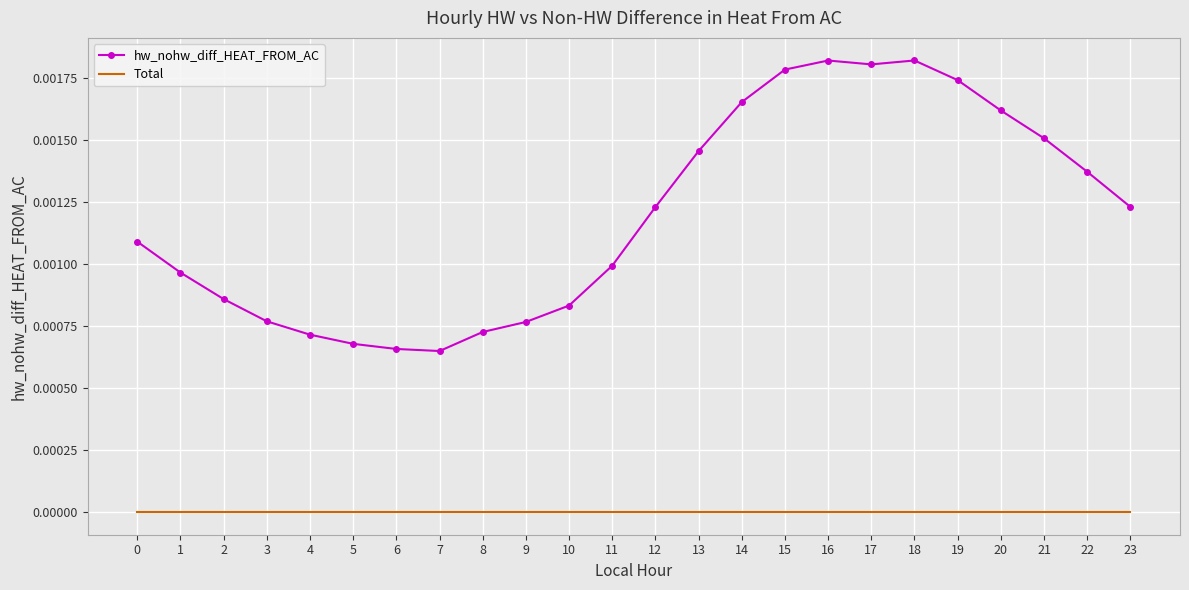

List the series in order of their peak value, lowest first.

Total, hw_nohw_diff_HEAT_FROM_AC